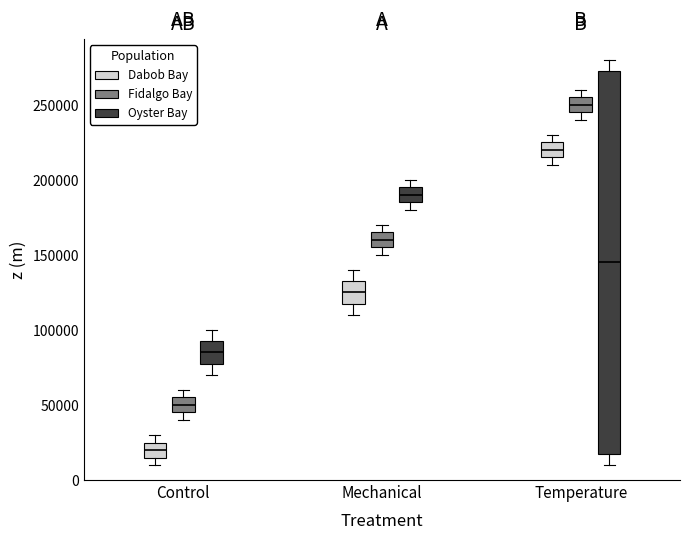

Where does the median line of the box for Mechanical (Oyster Bay) sit on the y-axis? The values are not printed on the chart, so give them approximately, as read against the axis.

190000